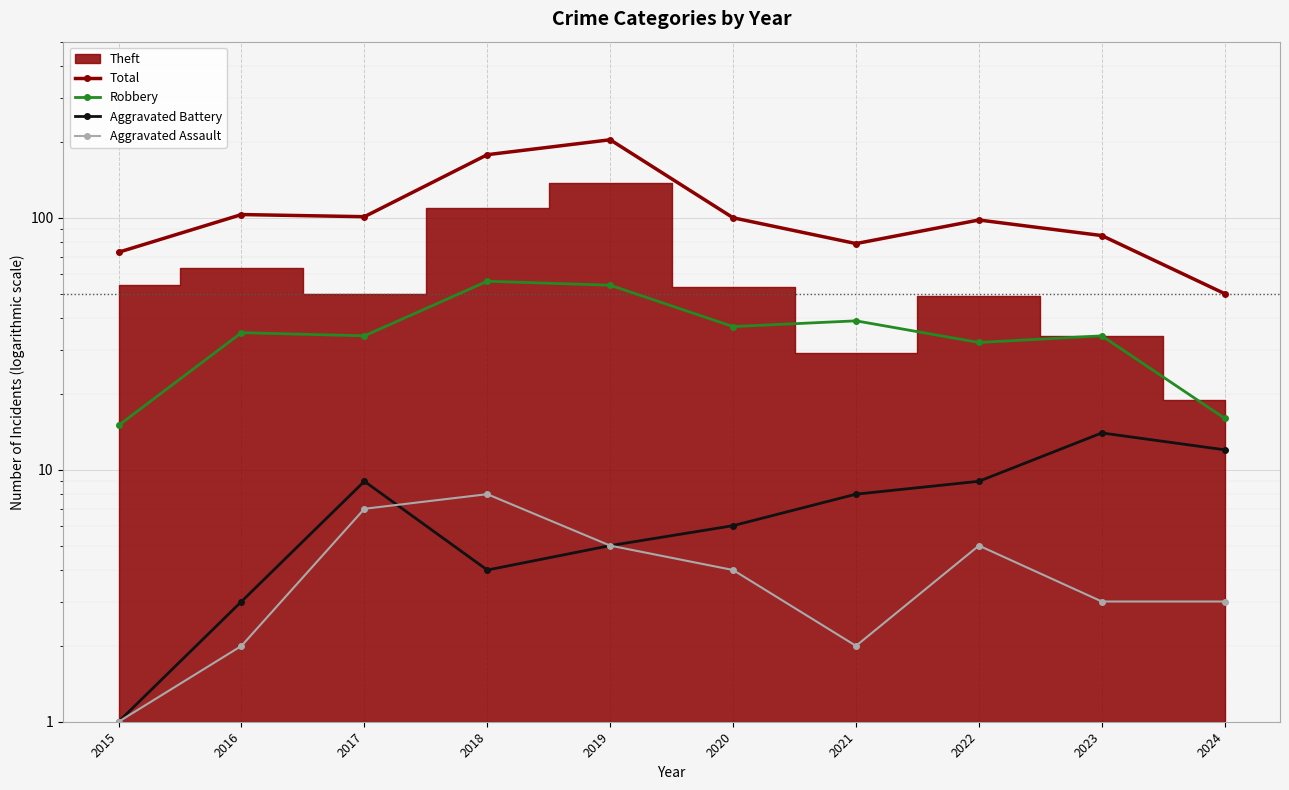

At which category is the sum across all series the highest?

2019